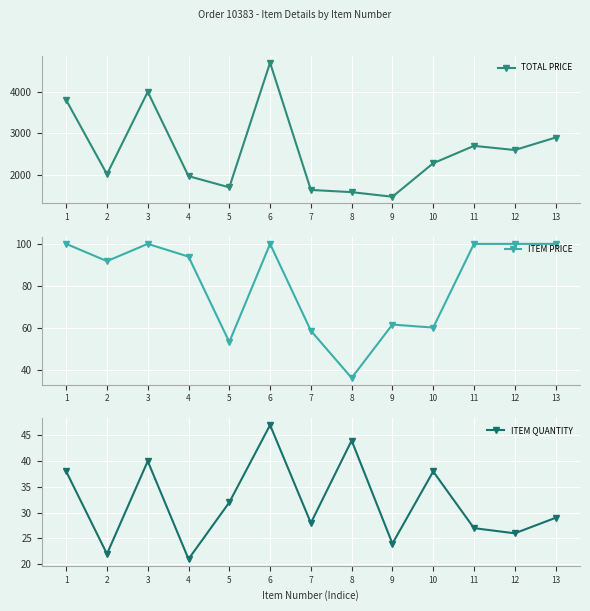

Reading left to right, extract all data points from this chart.

TOTAL PRICE: 3800.0	2018.7	4000.0	1972.1	1701.8	4700.0	1640.2	1587.1	1476.5	2282.3	2700.0	2600.0	2900.0
ITEM PRICE: 100.0	91.8	100.0	93.9	53.2	100.0	58.6	36.1	61.5	60.1	100.0	100.0	100.0
ITEM QUANTITY: 38.0	22.0	40.0	21.0	32.0	47.0	28.0	44.0	24.0	38.0	27.0	26.0	29.0